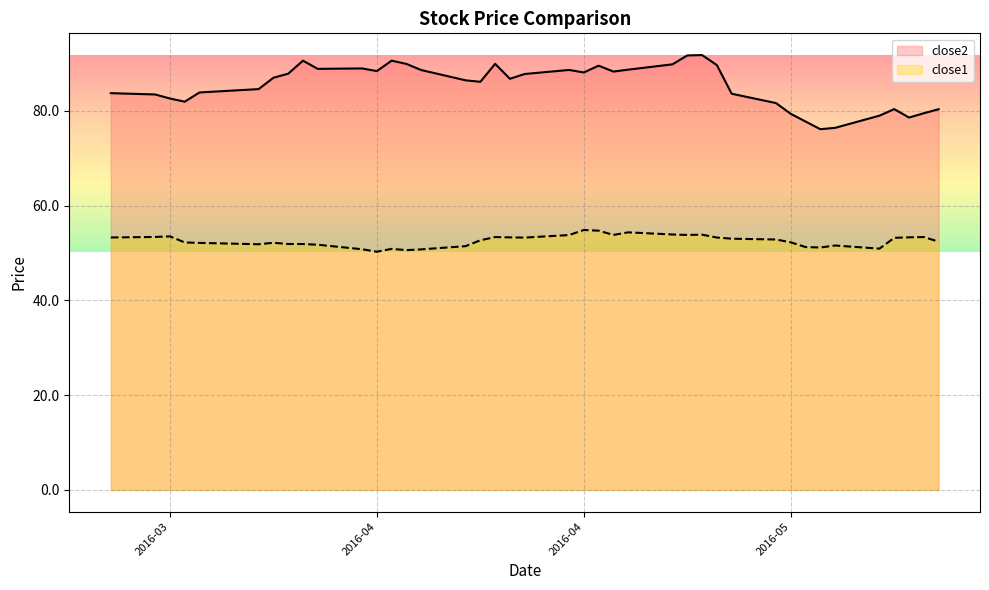

What is the greatest value displayed?

91.8